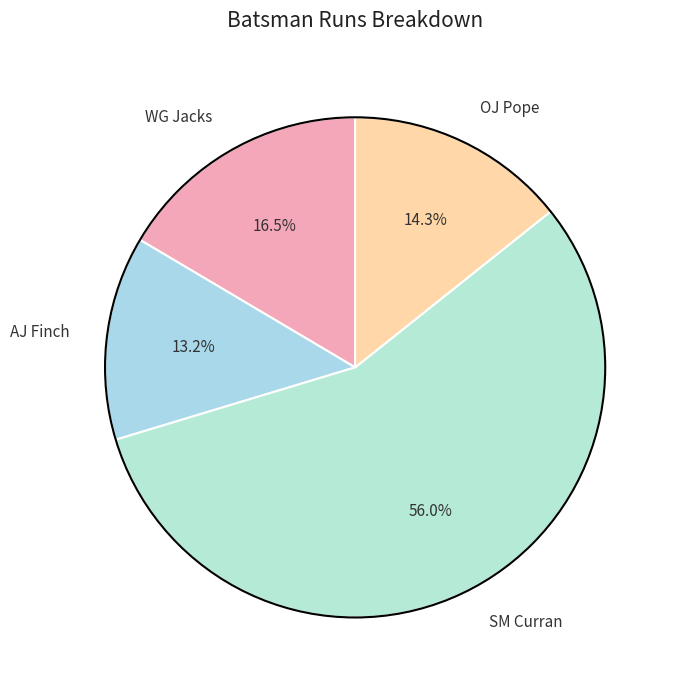

Which category has the smallest portion of the pie?

AJ Finch